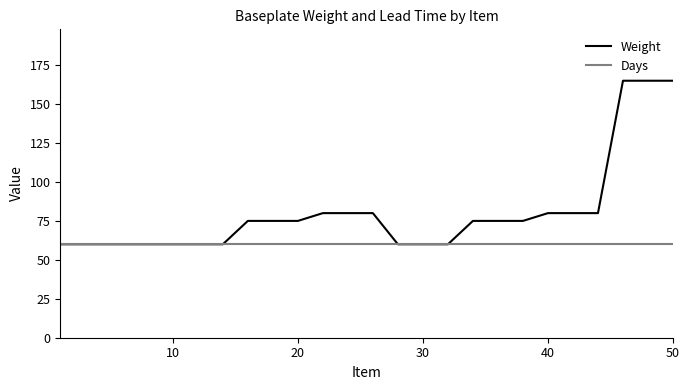

What is the average value of the Weight series?

80